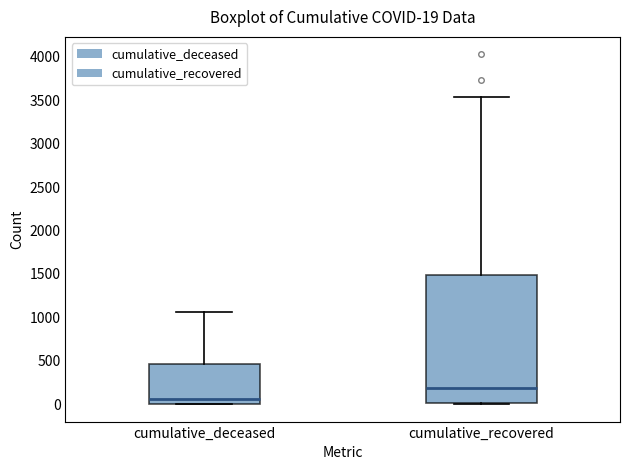

Comparing the boxes themselves (not the whiskers), which one is the tallest?

cumulative_recovered